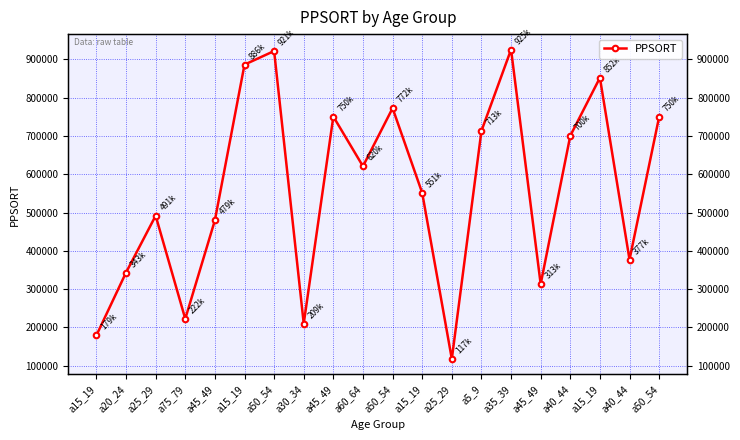

The value at a60_64 is 1102910. True or false?

False